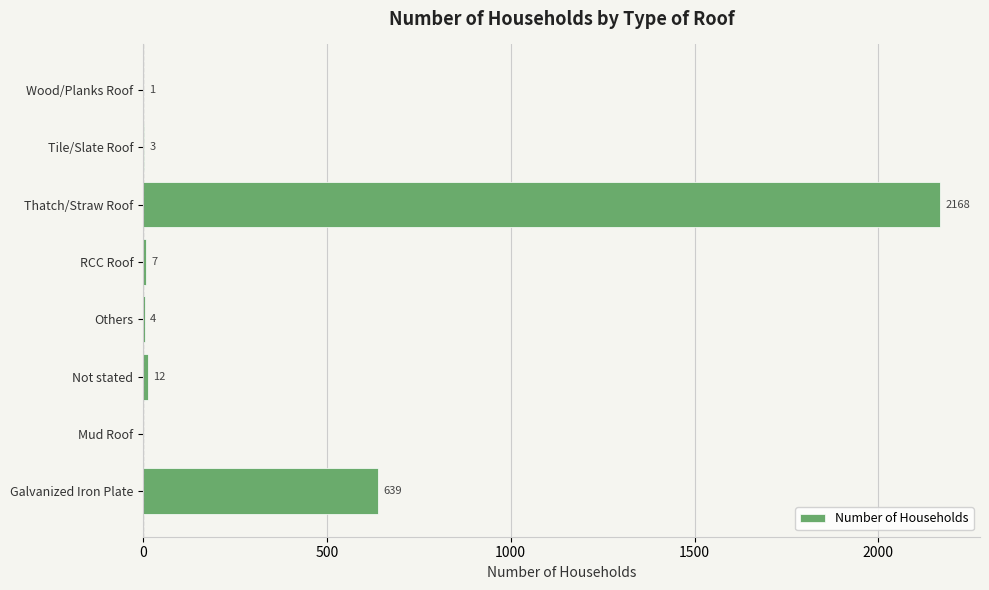

Which has a higher value, Mud Roof or RCC Roof?

RCC Roof